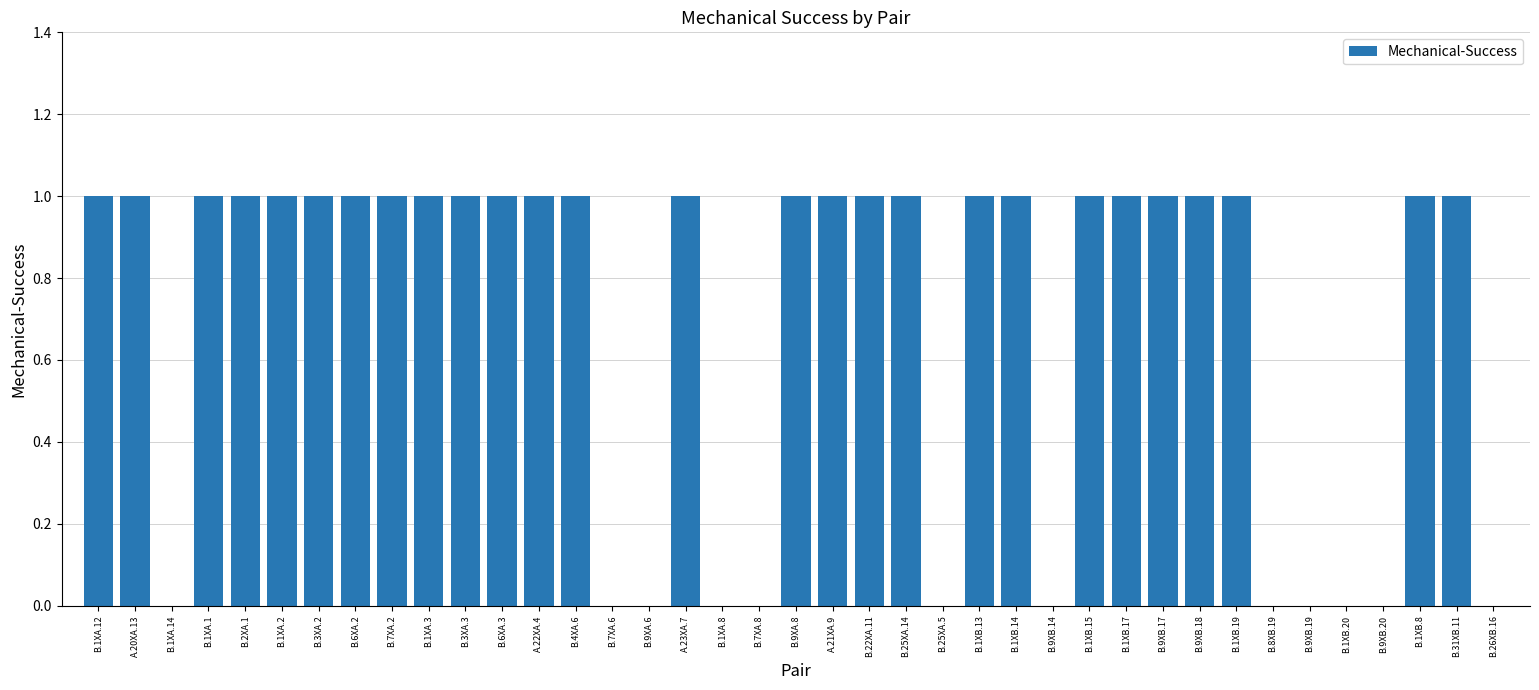

The chart shows a value of 1 at B.1XB.19. True or false?

True